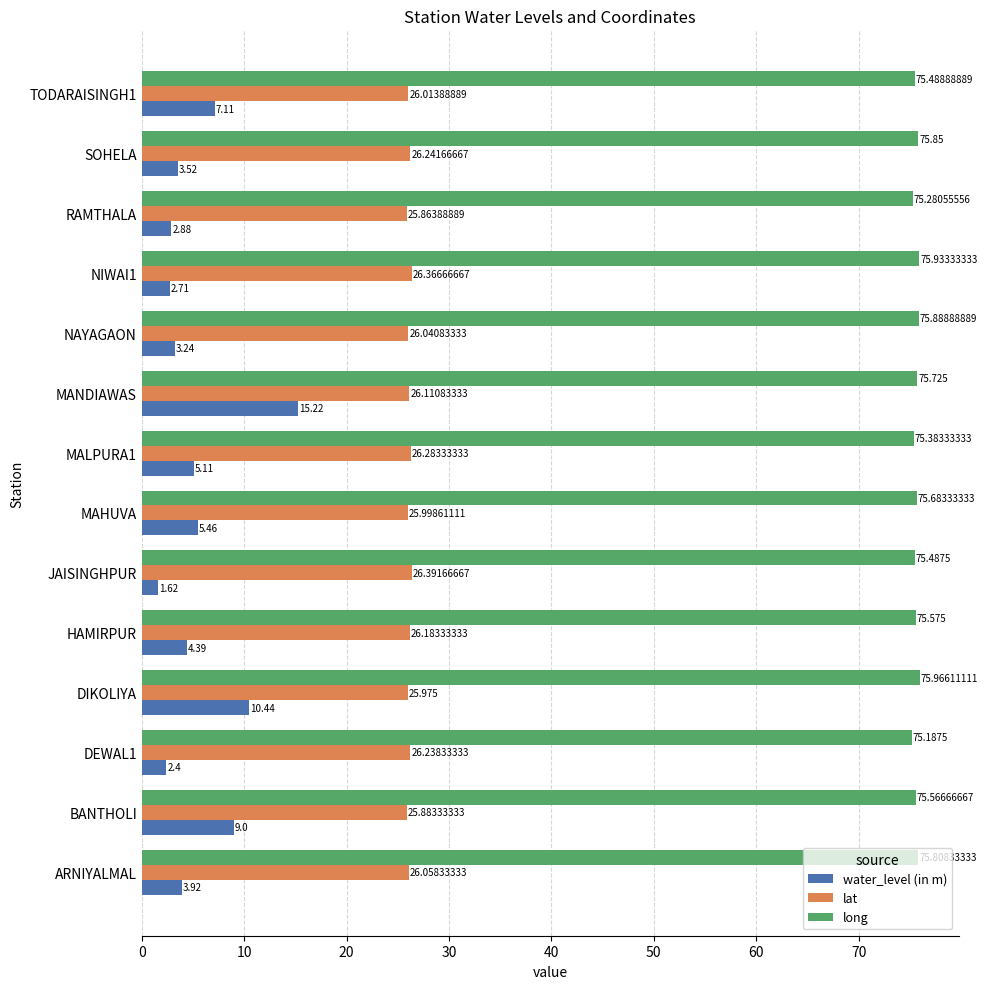

Which category has the highest value across all series?

DIKOLIYA